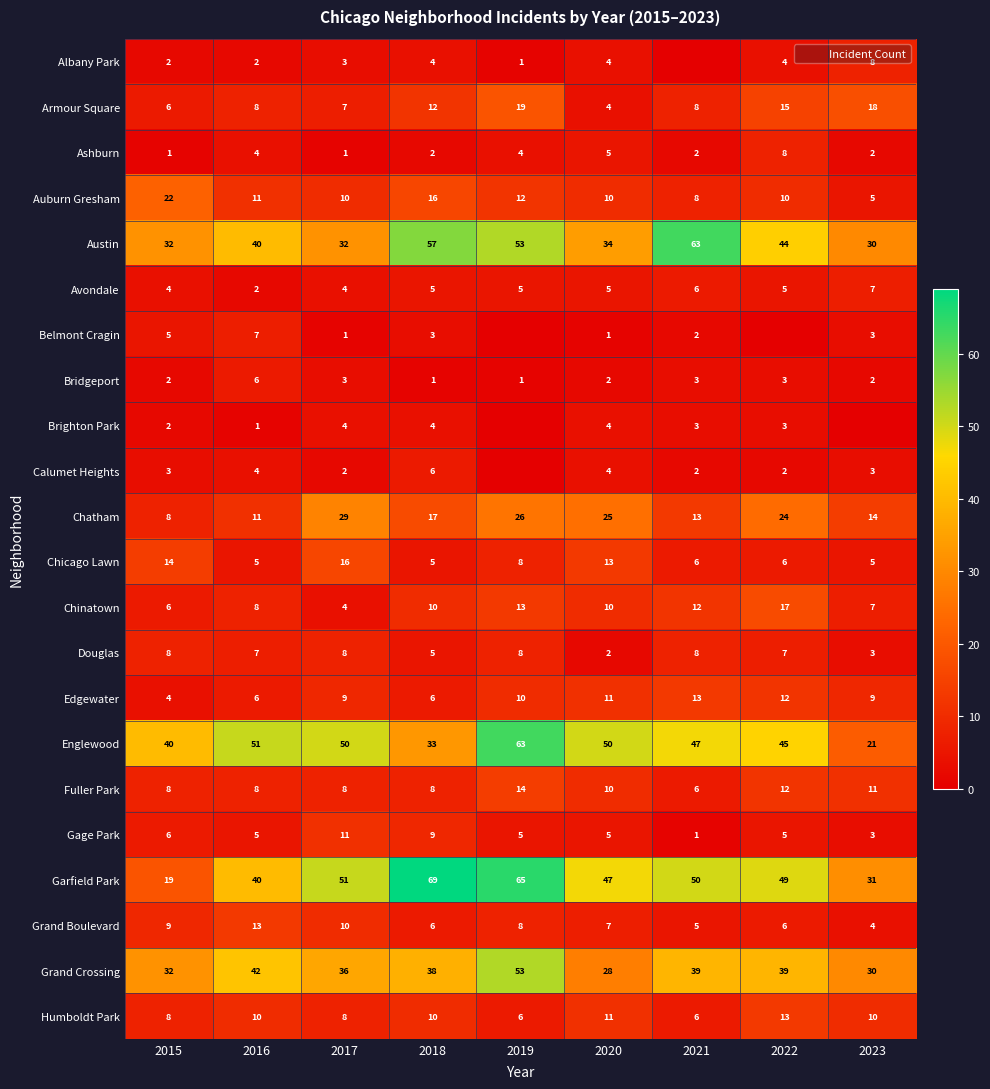

What is the average value of the Garfield Park series?

47